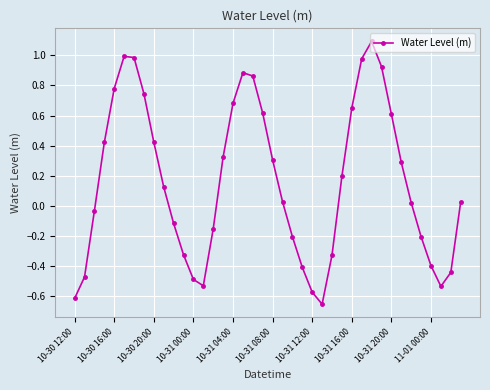

What is the difference between the second highest and second lowest values?

1.6